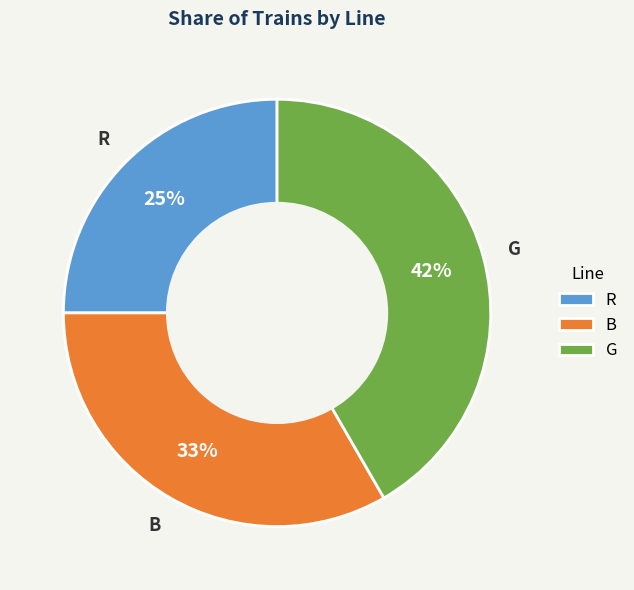

To the nearest percent, what is the difference between the largest and smallest slice percentages?

17%